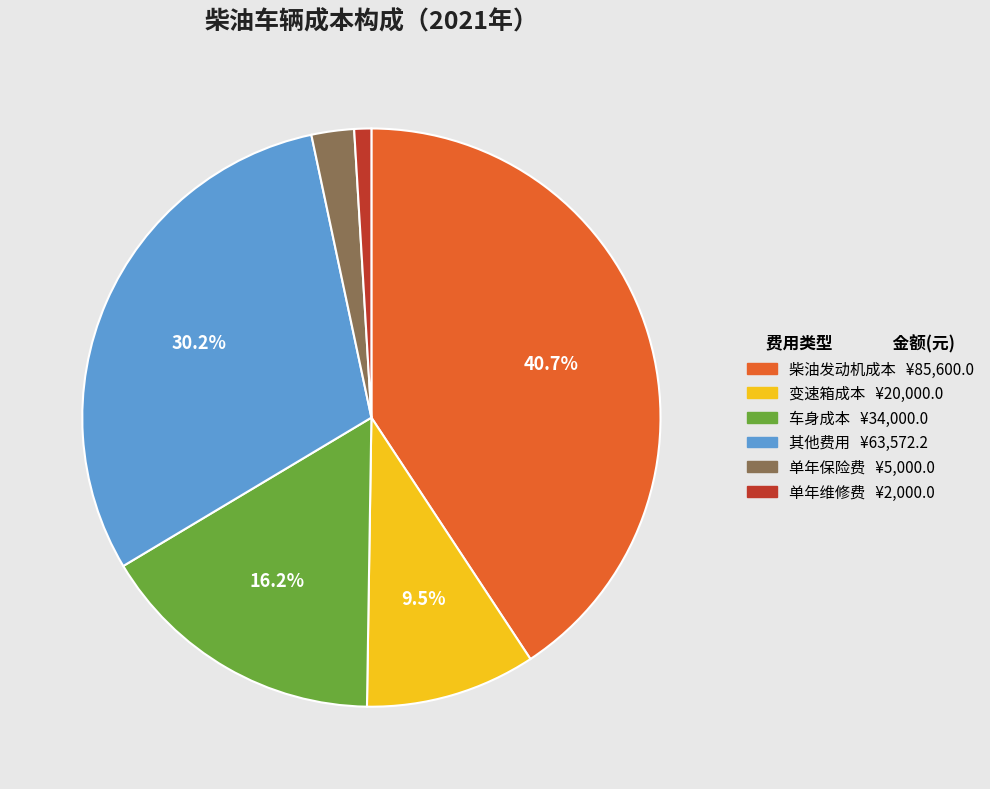

What is the total percentage of 柴油发动机成本 and 变速箱成本?

50.2%